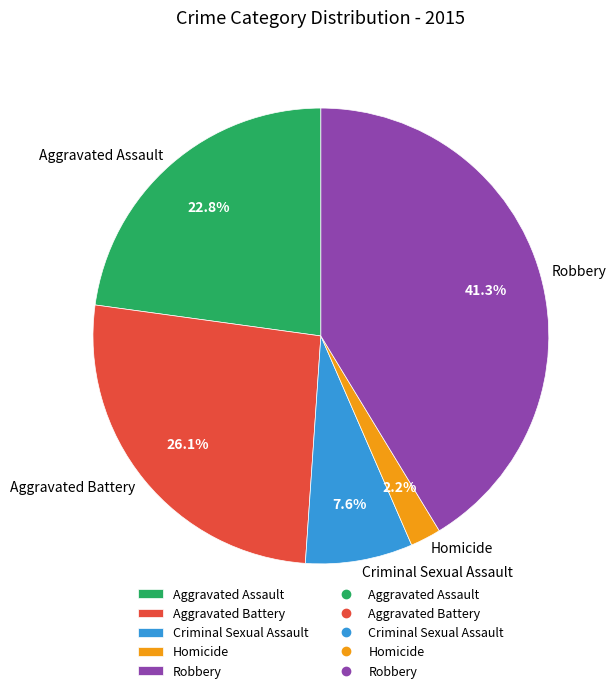

Between Robbery and Criminal Sexual Assault, which is larger?

Robbery